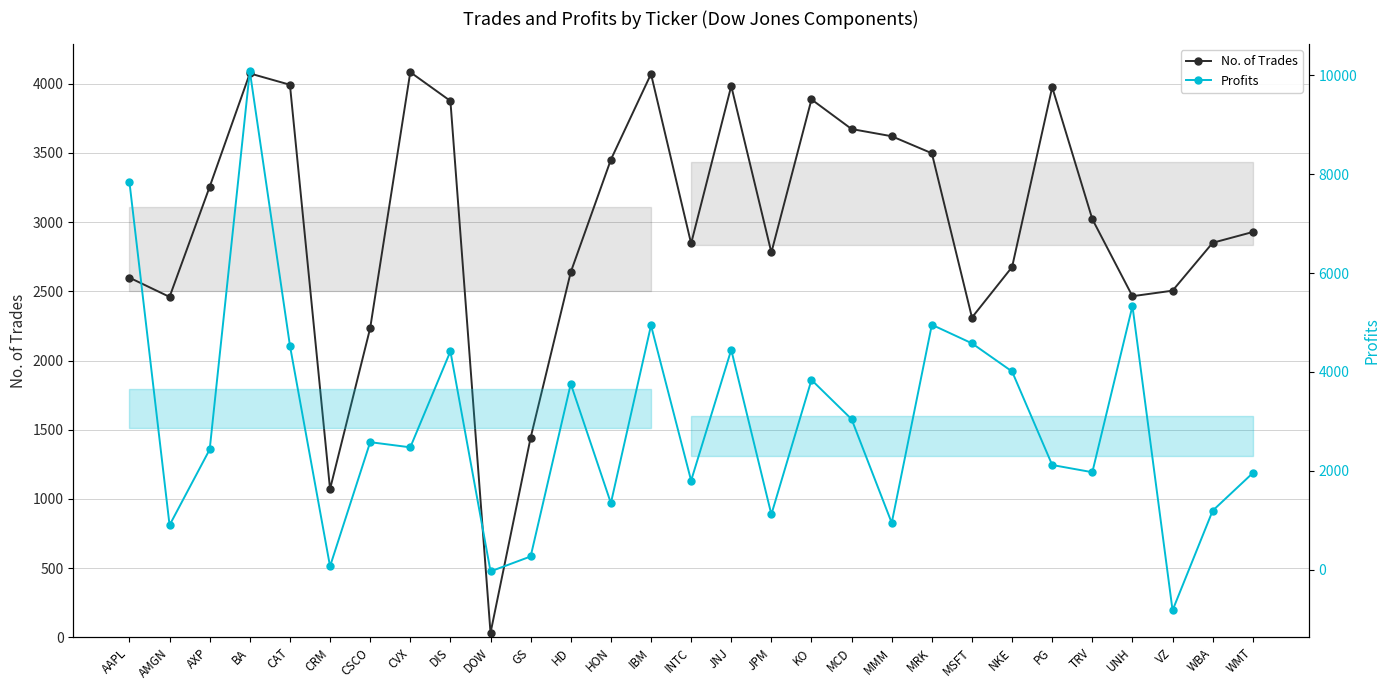

Is the value of Profits at BA greater than the value of No. of Trades at MRK?

Yes